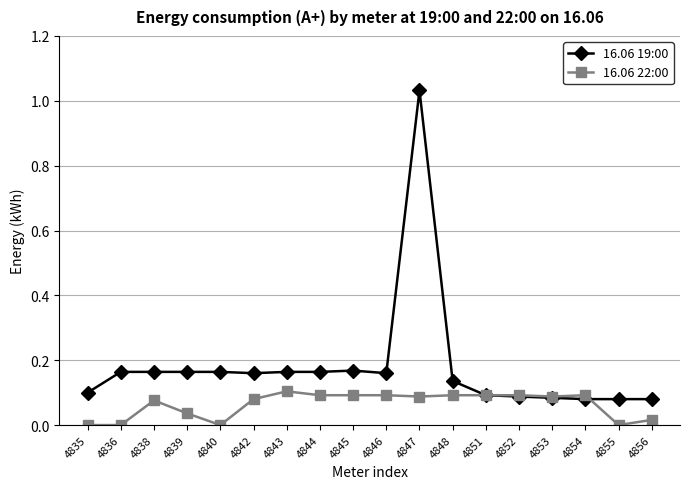

List the series in order of their overall mean, highest first.

16.06 19:00, 16.06 22:00